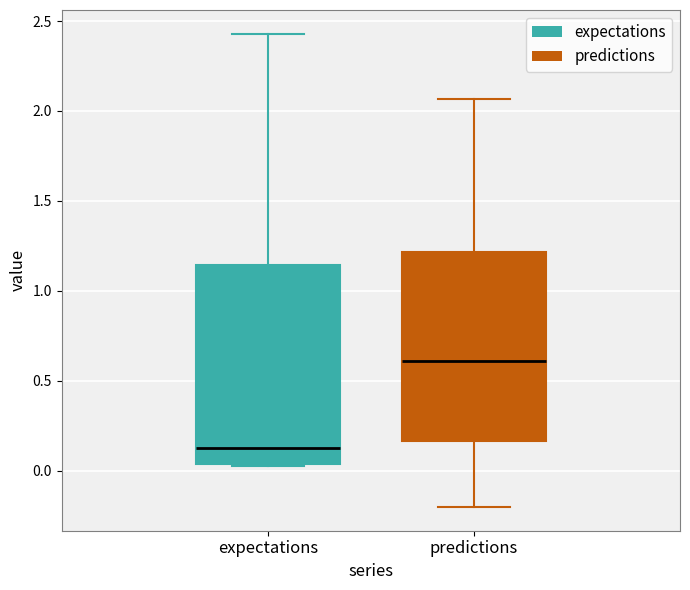

Reading left to right, read every box against the y-axis: the position of its median line, the range the box covers, and the ends of its whiskers. The values are not printed on the chart, so give them approximately, as read against the axis.

expectations: median 0.15, box 0.05 to 1.15, whiskers 0.00 to 2.45
predictions: median 0.60, box 0.15 to 1.20, whiskers -0.20 to 2.05